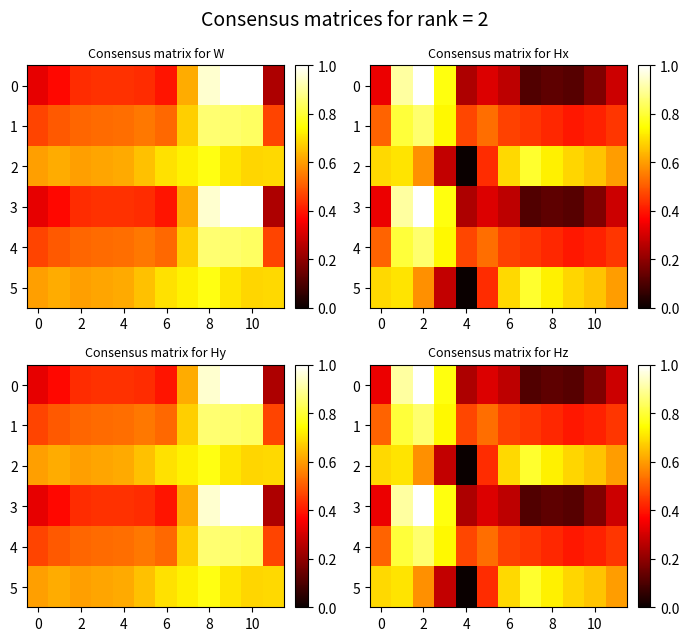

At which category is the sum across all series the highest?

2